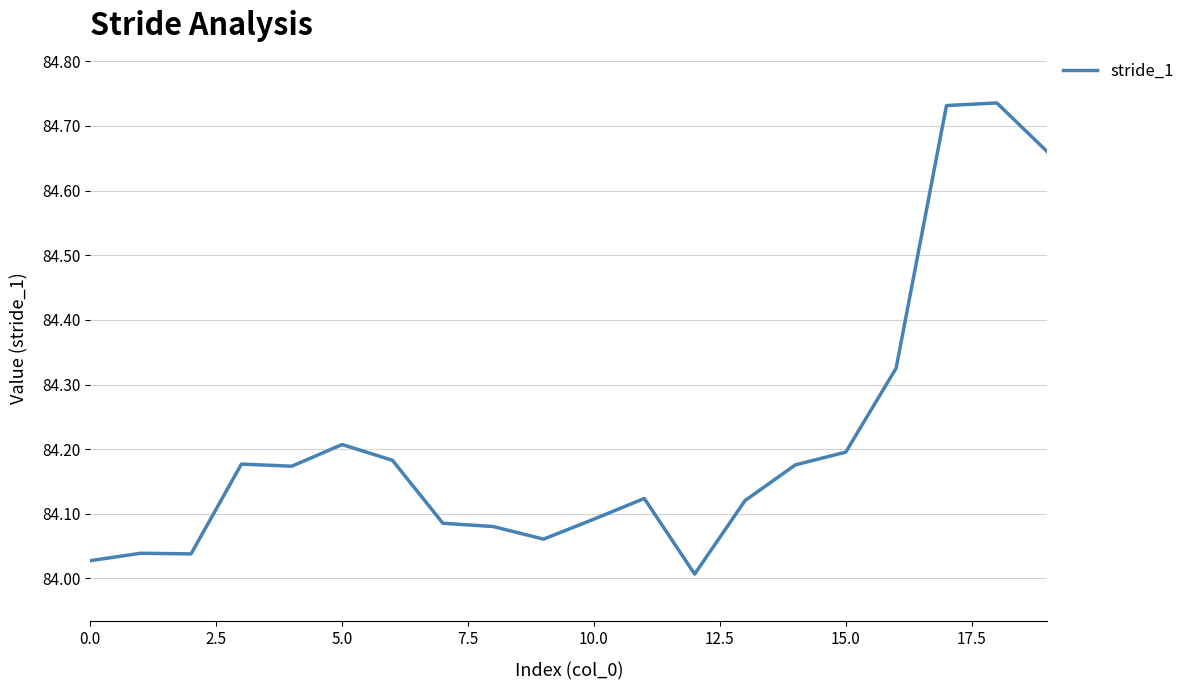

What is the difference between the maximum and minimum values?

0.7